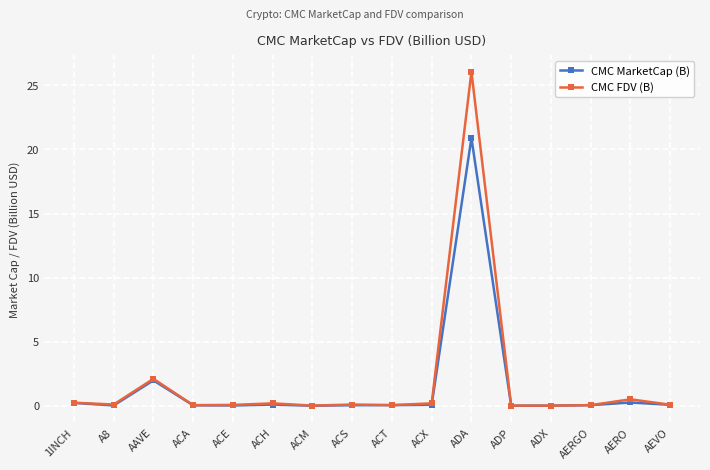

True or false: CMC FDV (B) has more than 2 points higher than both neighbors.

True